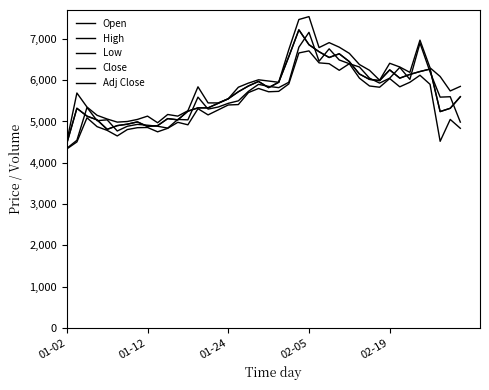

Which series has the widest spread of values?

High